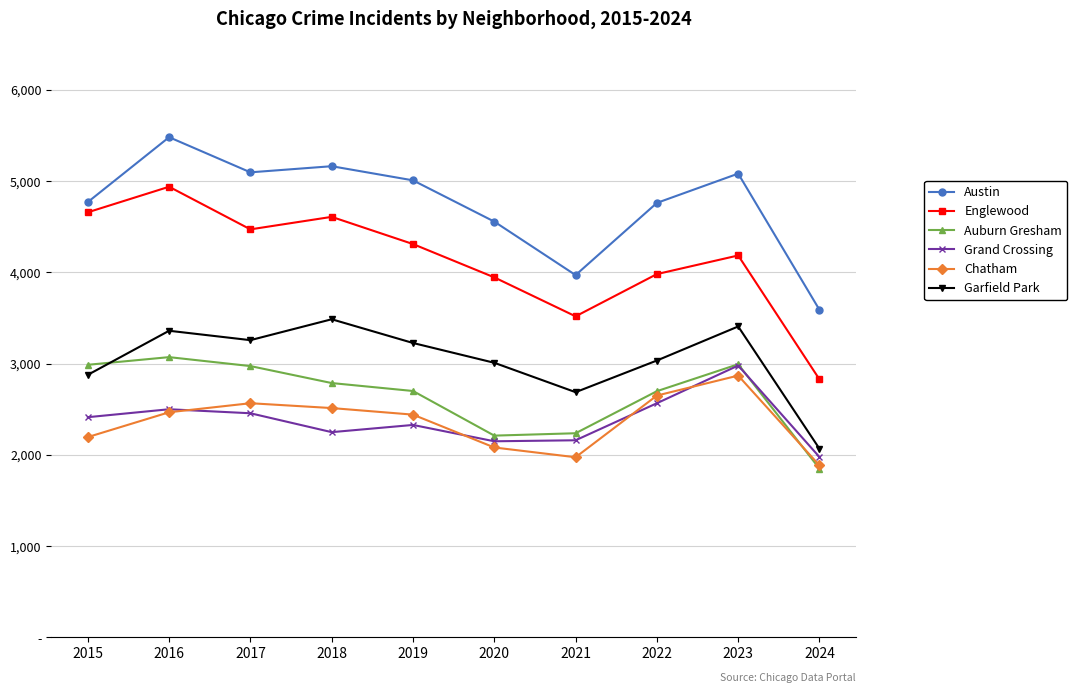

Rank the series at 2023 from lowest to highest value.

Chatham, Grand Crossing, Auburn Gresham, Garfield Park, Englewood, Austin